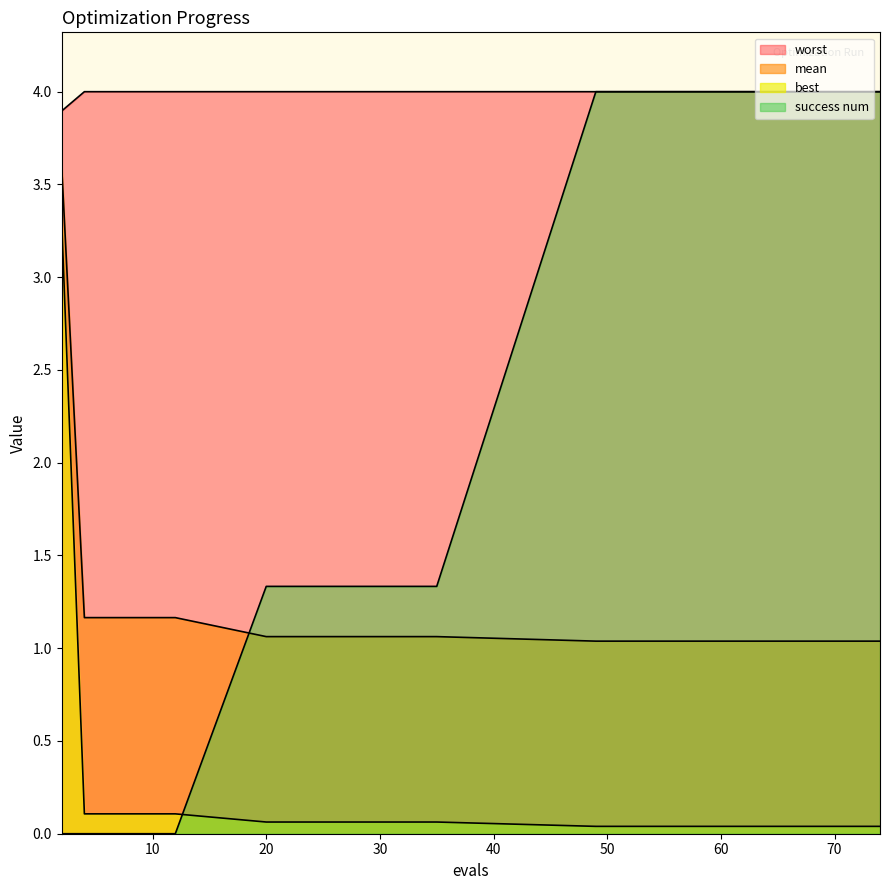

What is the spread (max minus min) of values at 55?

4.0